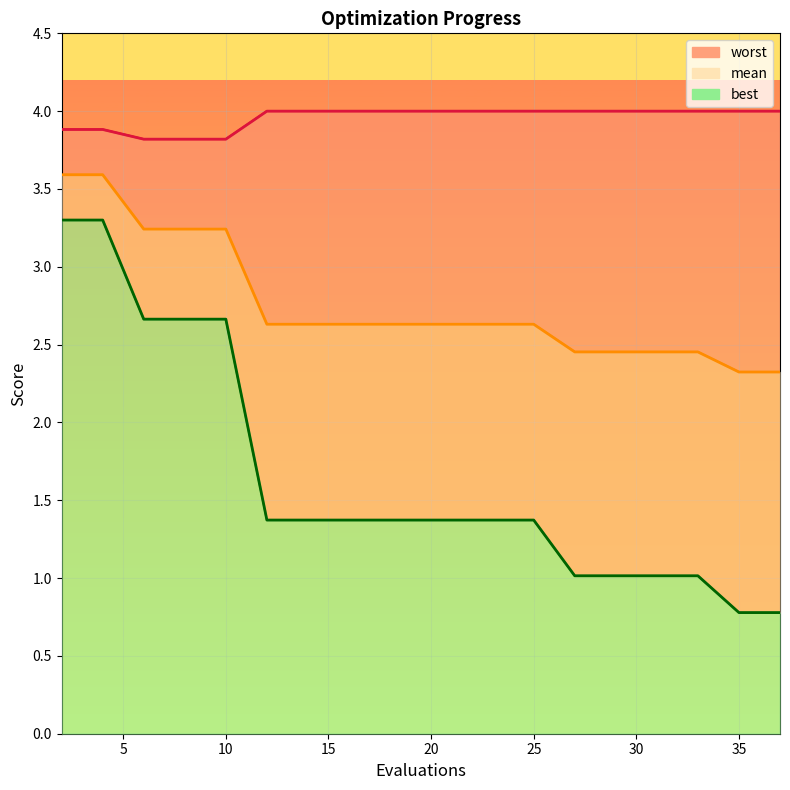

What is the sum of all mean values?

54.7